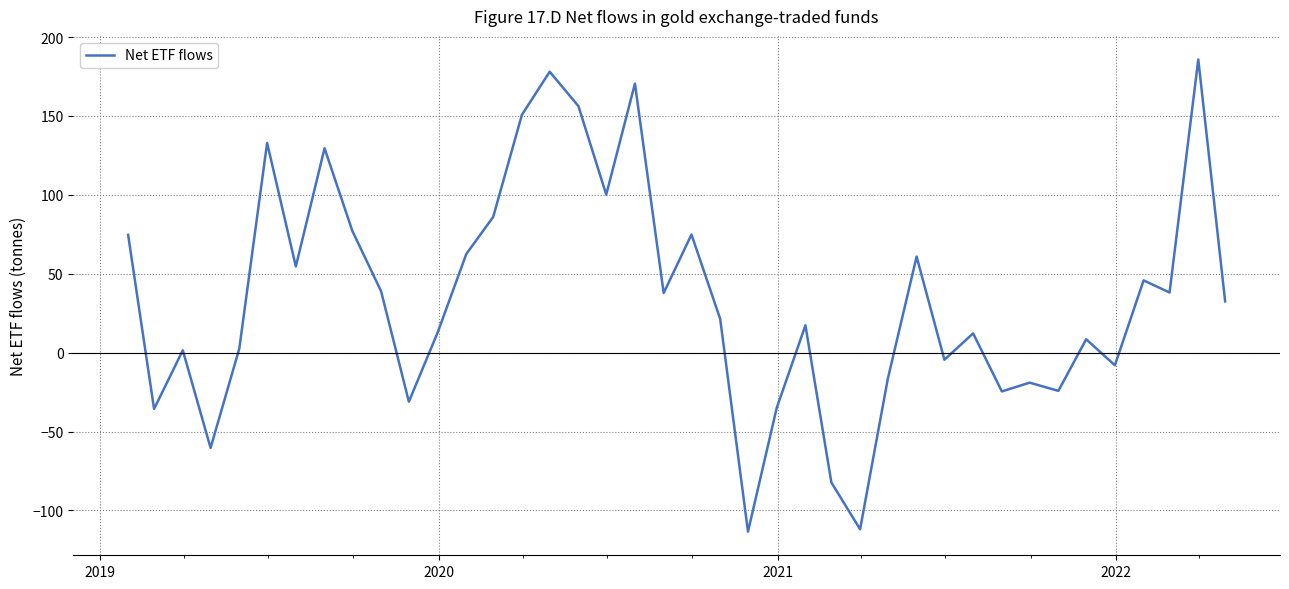

What is the maximum value shown in the chart?

185.8